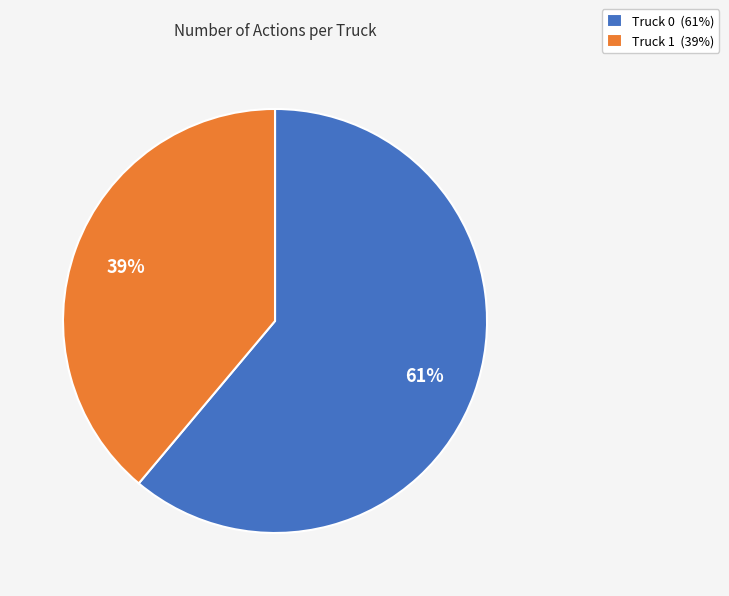

Rank the categories by value from highest to lowest.

Truck 0, Truck 1